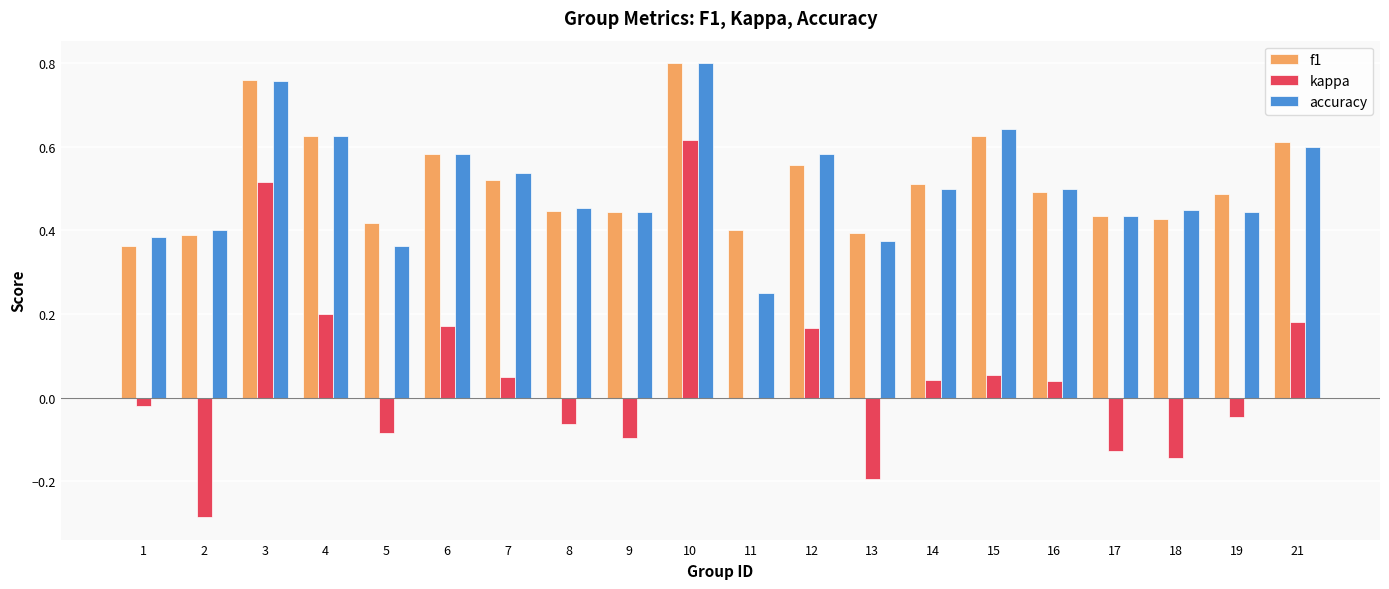

How many groups of bars are there?

20